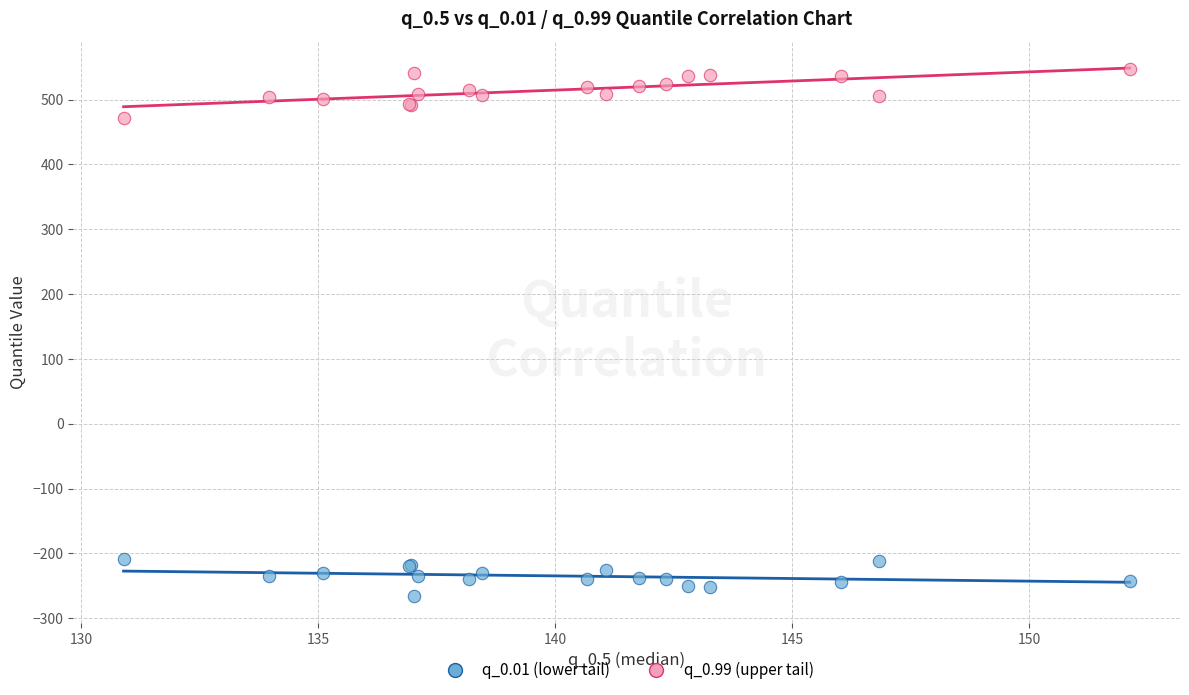

Across all series, what Y value is closest to 140?

470.8